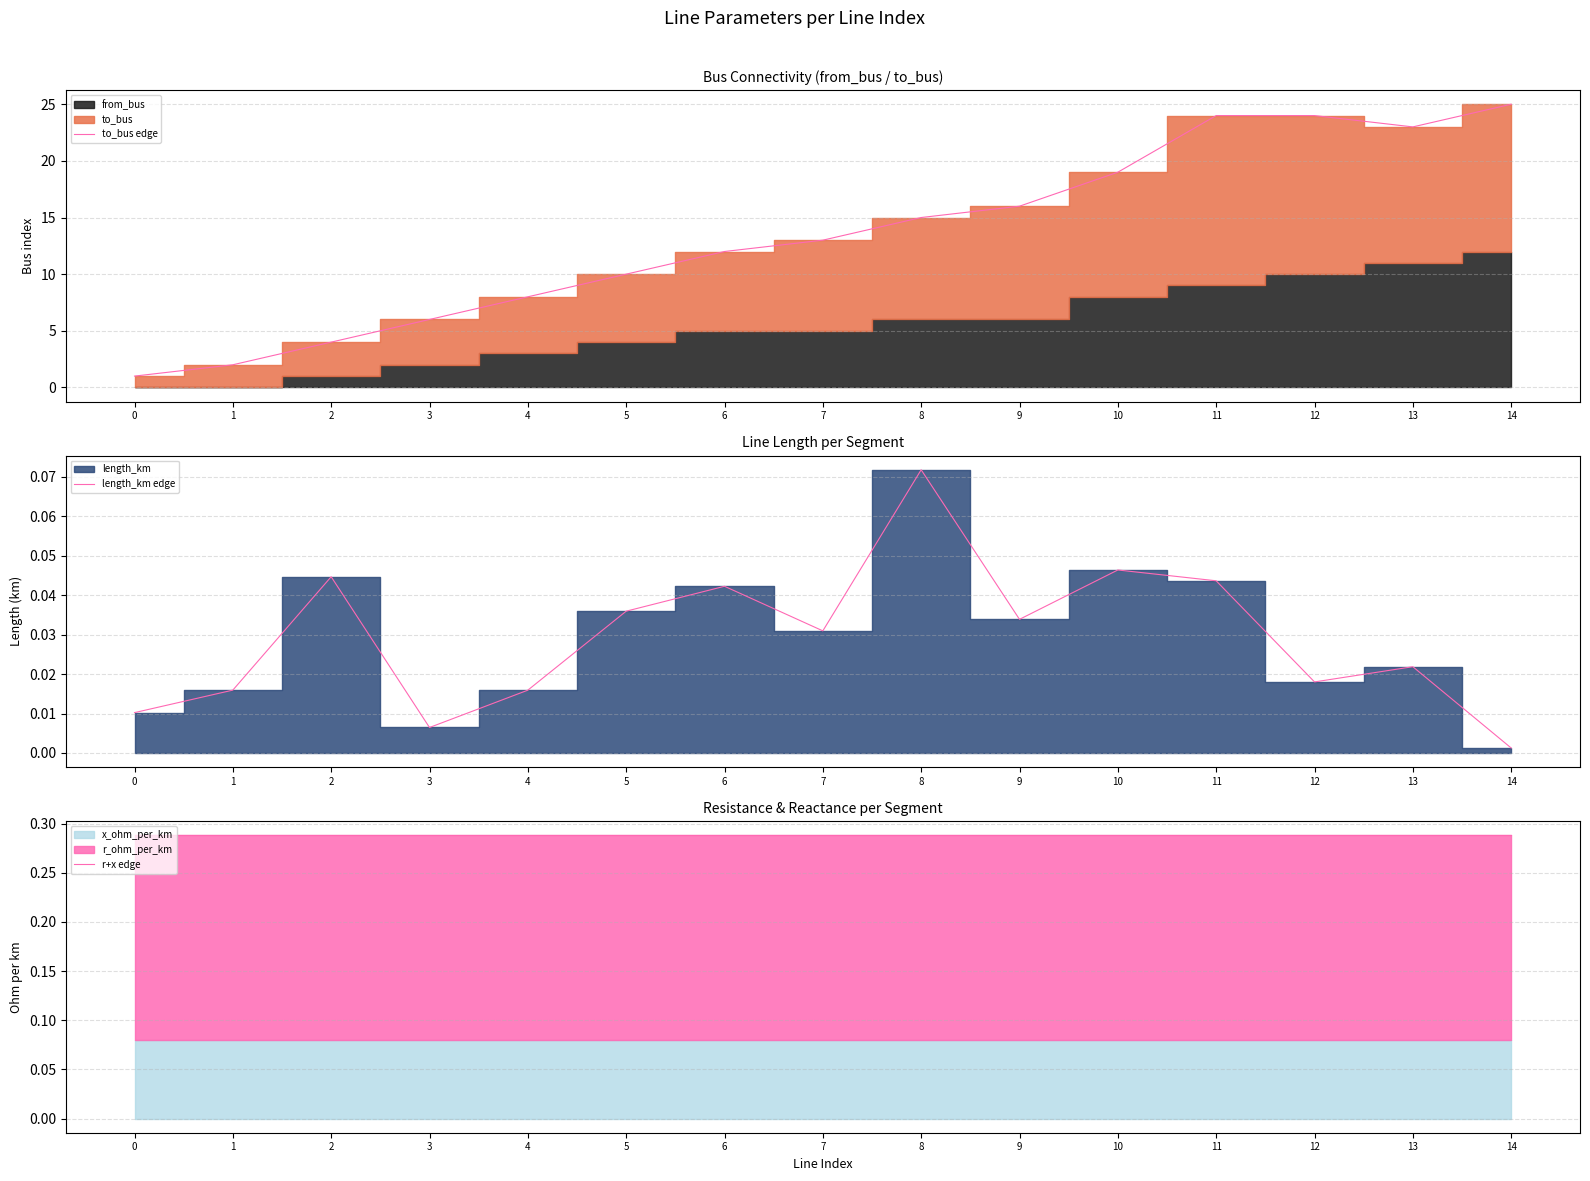

True or false: r+x edge and to_bus edge intersect in this chart.

False